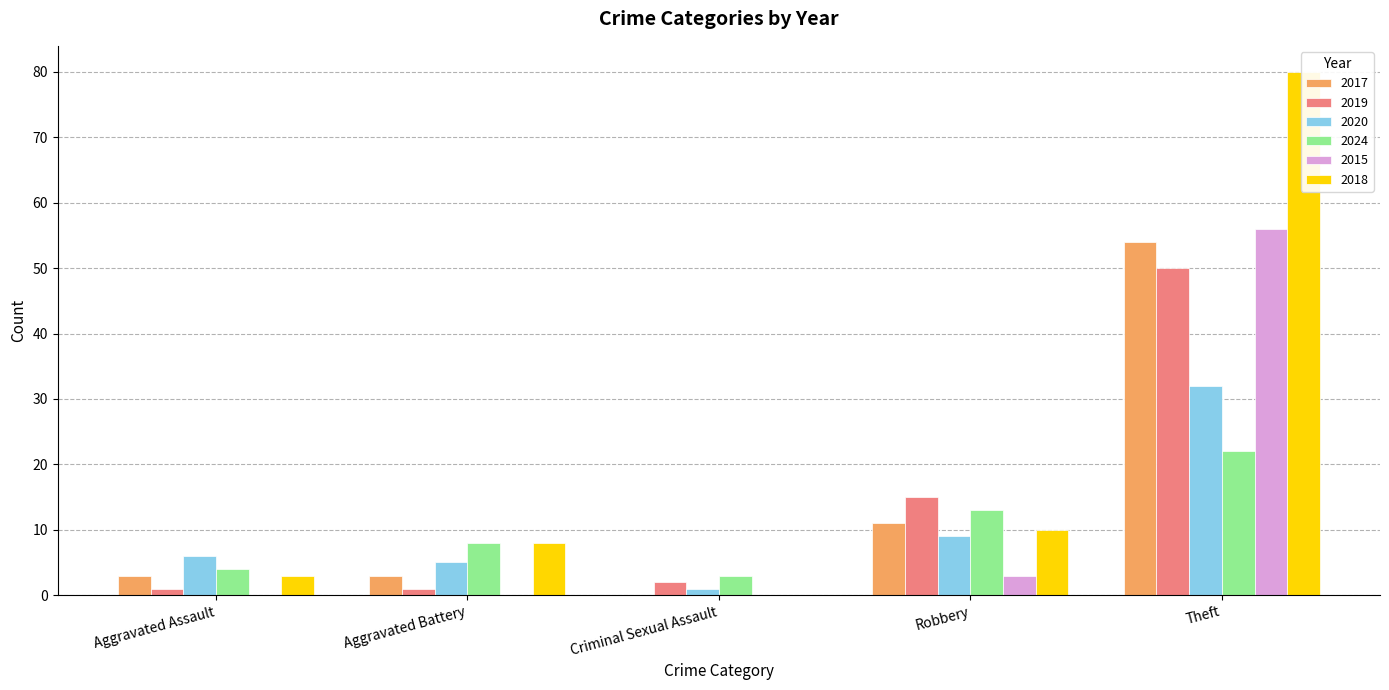

What are all the series names shown in the legend?

2017, 2019, 2020, 2024, 2015, 2018